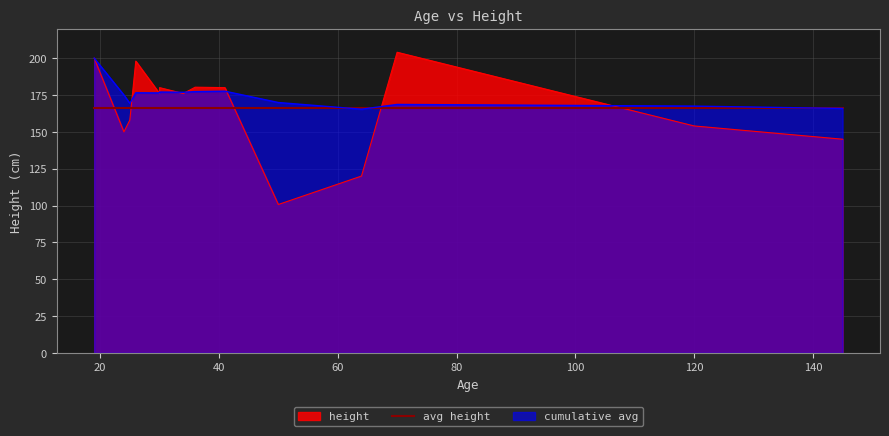

Rank the categories by value from lowest to highest.

50, 64, 145, 24, 120, 25, 34, 30, 30, 41, 36, 26, 19, 70